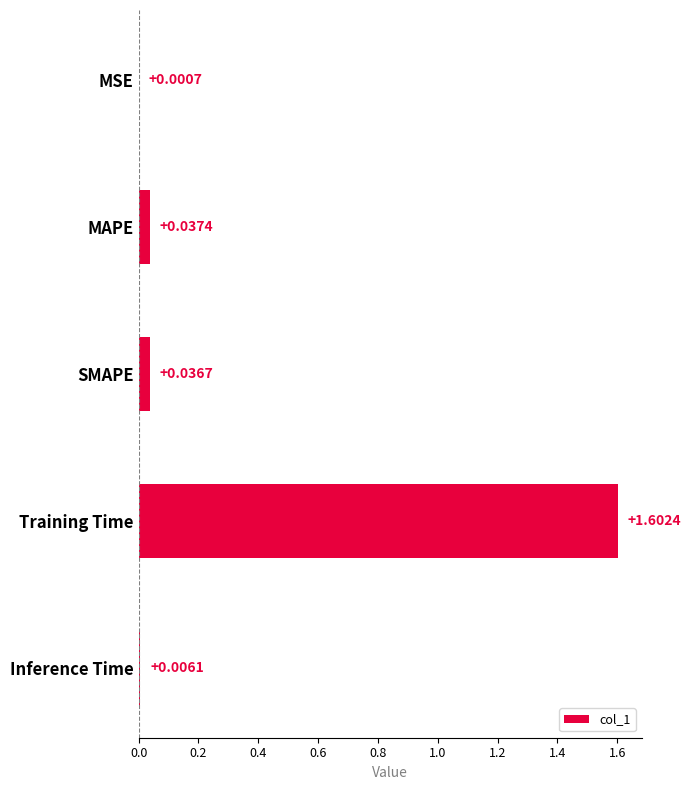

Where is the data nearest to the value 0?

MSE